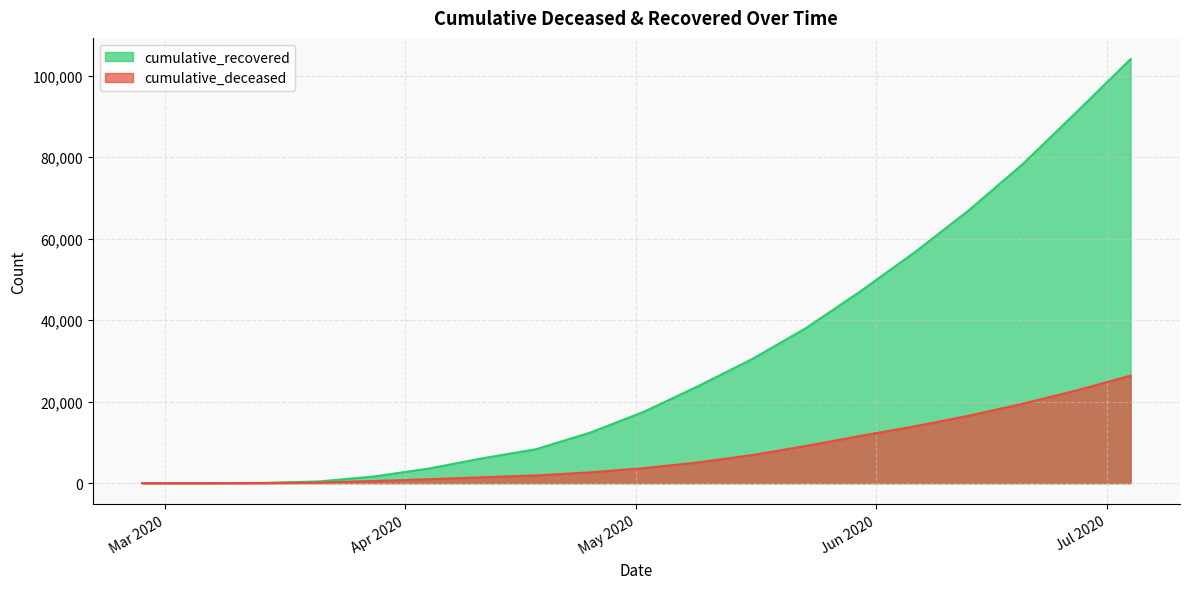

Is it true that cumulative_recovered equals 45112 at 2020-05-16?

False